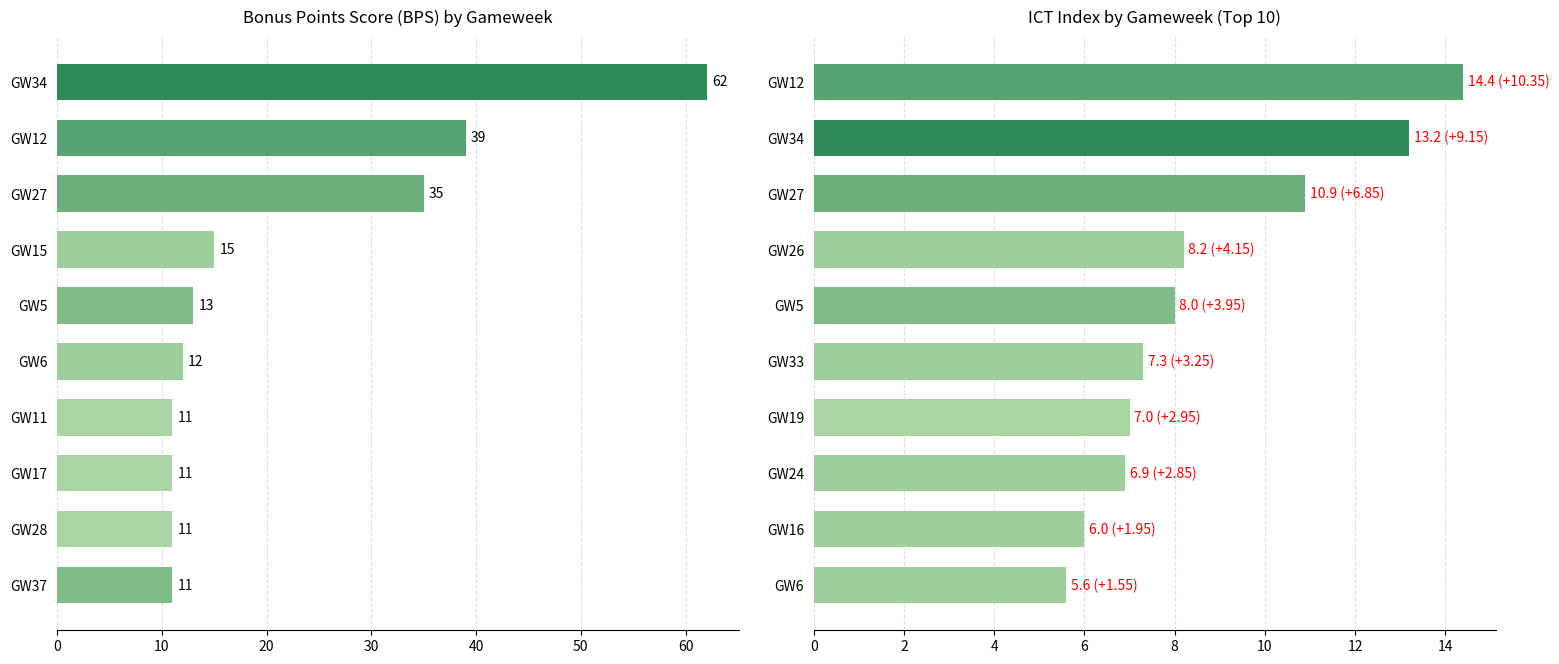

What is the difference between the second highest and second lowest values in the BPS series?

28.0